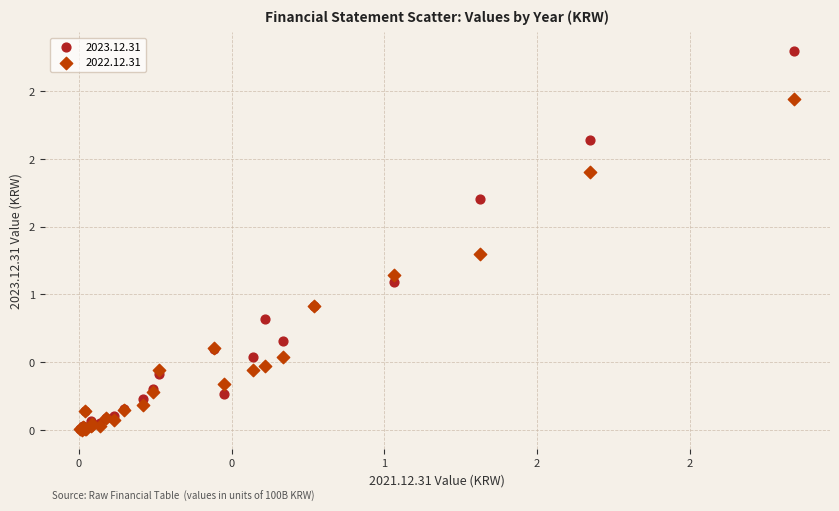

Which series has the largest Y range (max minus min)?

2023.12.31